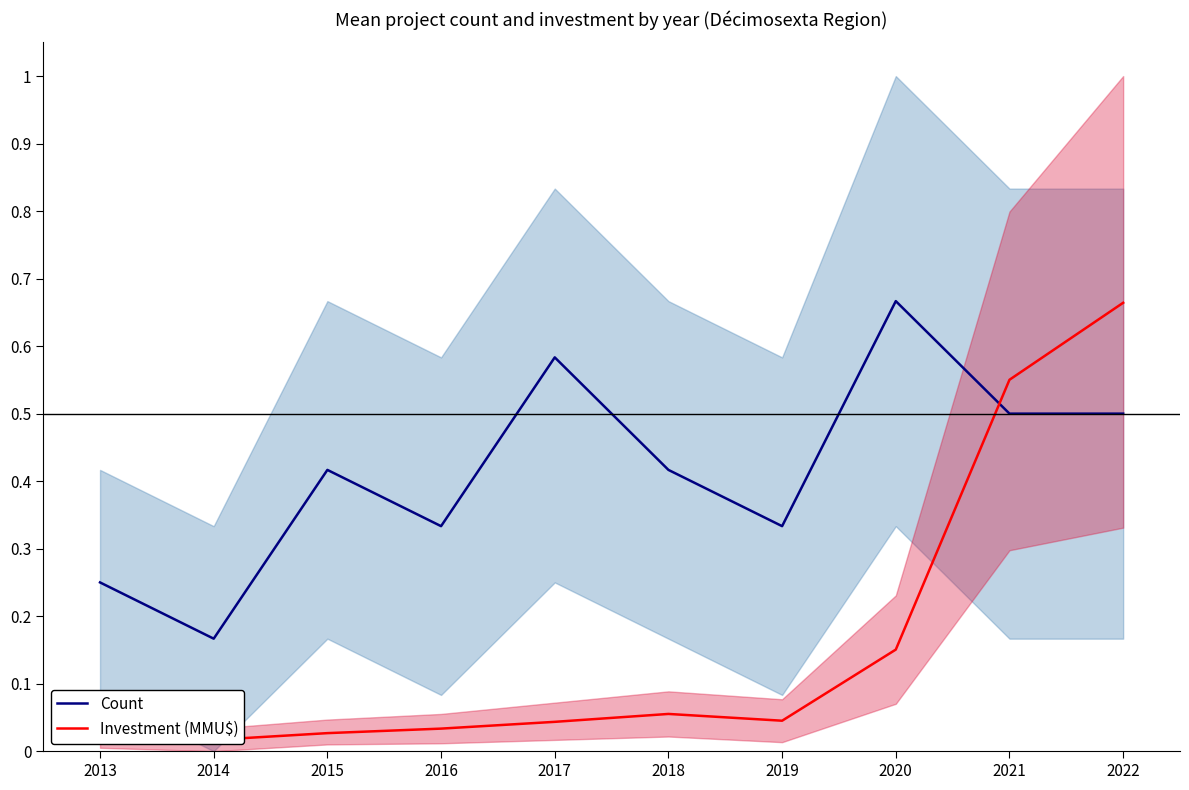

Is this an area chart (filled region under the line)?

No